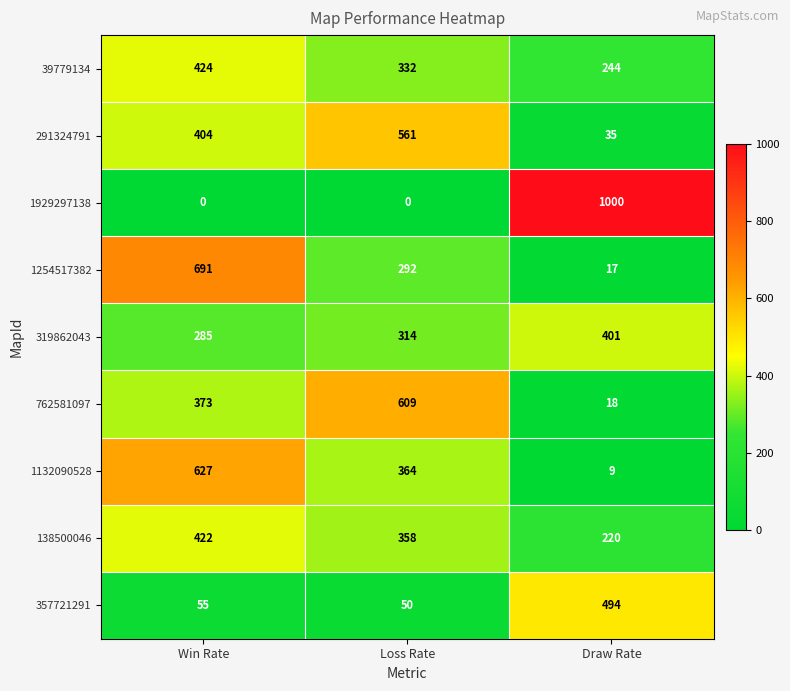

What is the difference between the highest and lowest values at Draw Rate?

991